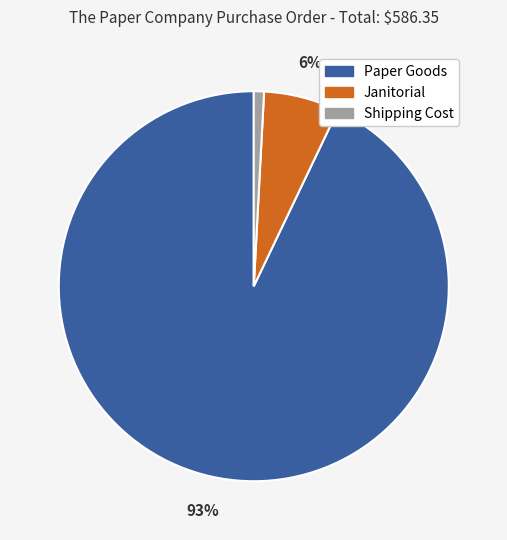

Rank the categories by value from lowest to highest.

Shipping Cost, Janitorial, Paper Goods